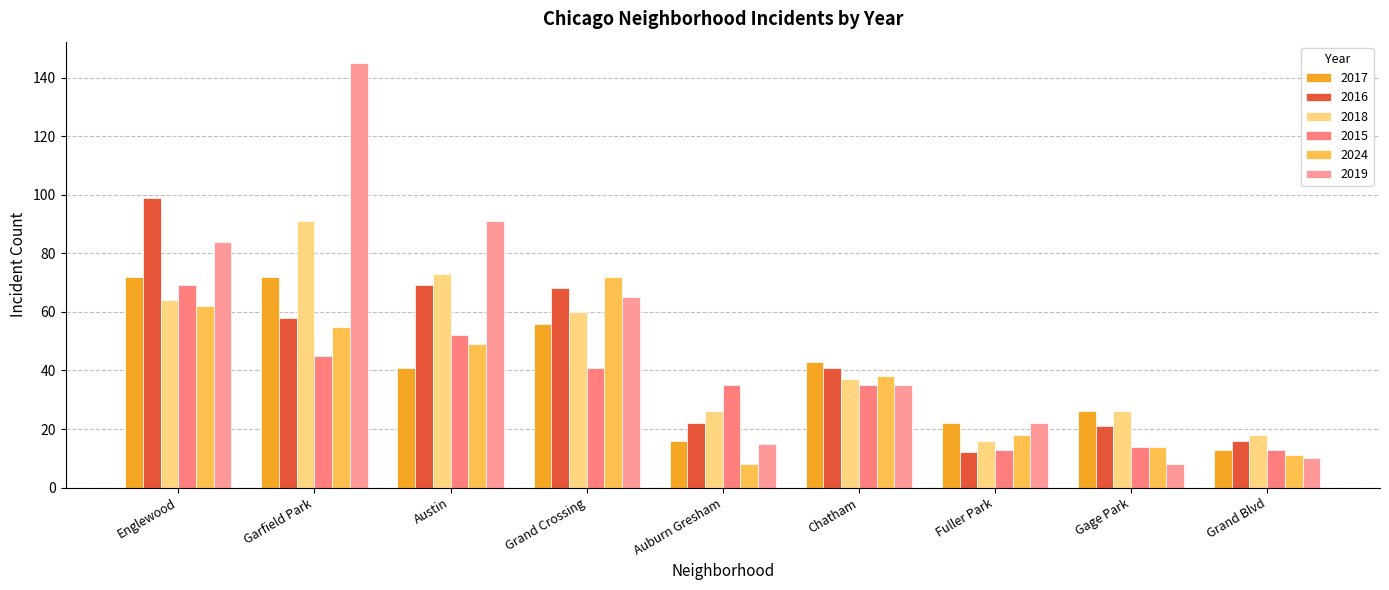

Count the number of categories in the chart.

9